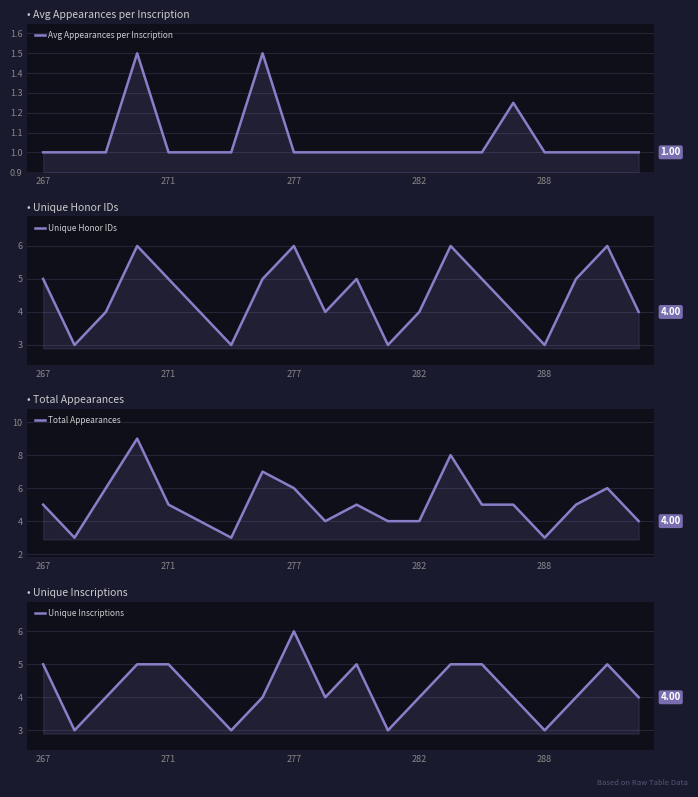

What is the sum of the Unique Honor IDs values at 15 and 7?

9.0